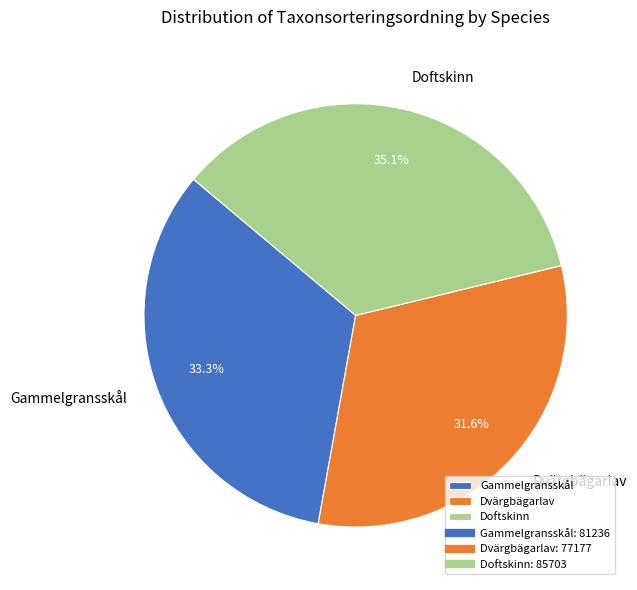

Does Gammelgransskål account for over 50% of the chart?

No